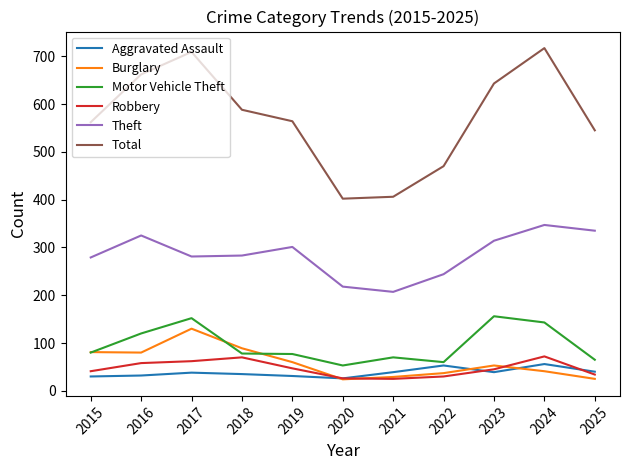

How many intersections are there between Aggravated Assault and Burglary?

3